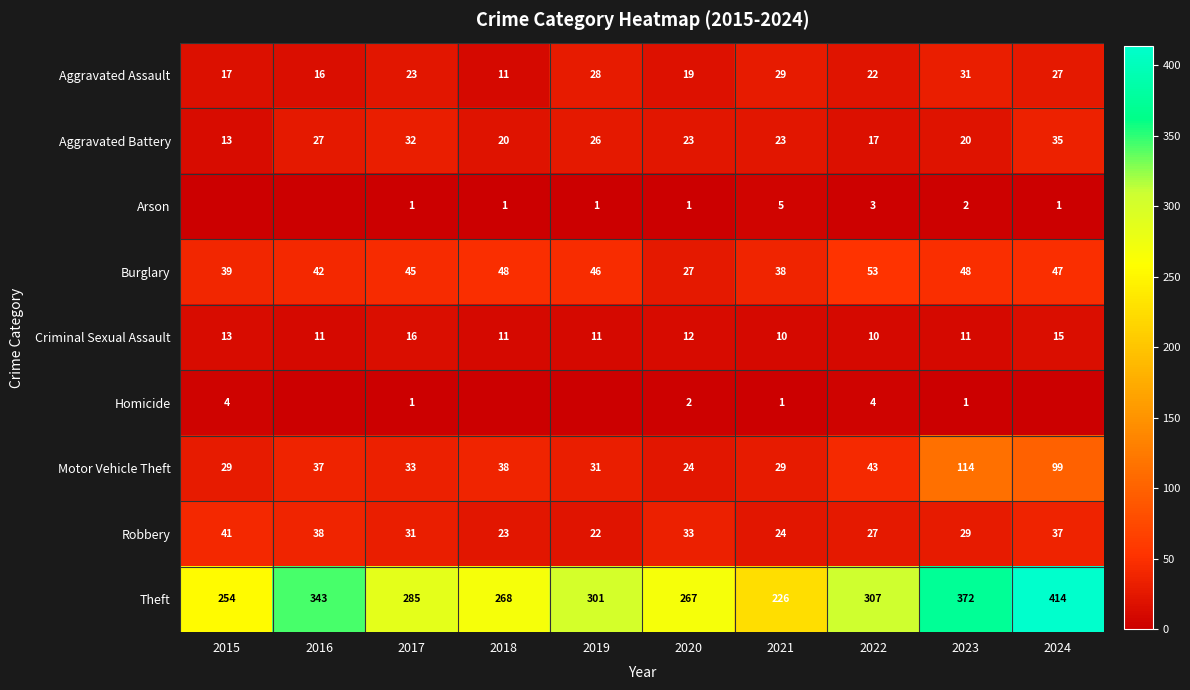

What is the total value across all series at 2018?

420